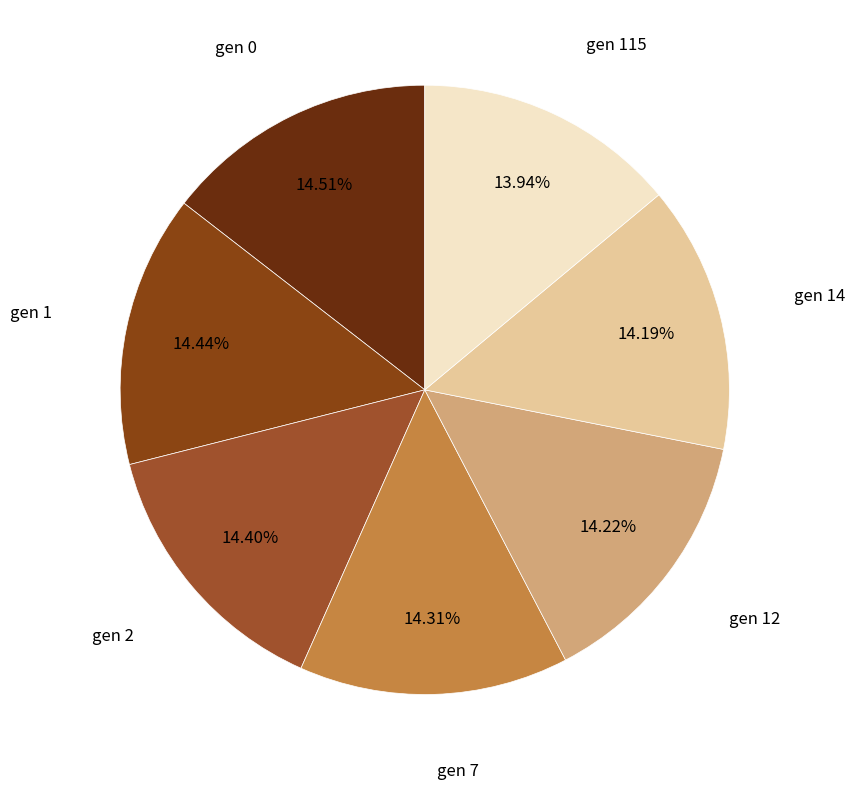

Is there any slice that represents more than half of the pie?

No